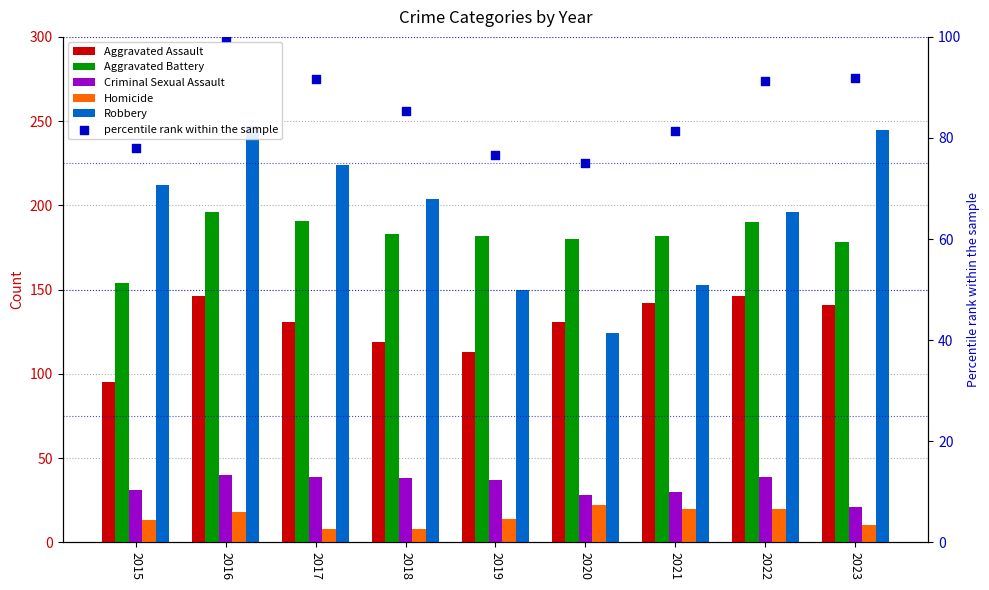

Which series has the largest total across all categories?

Robbery